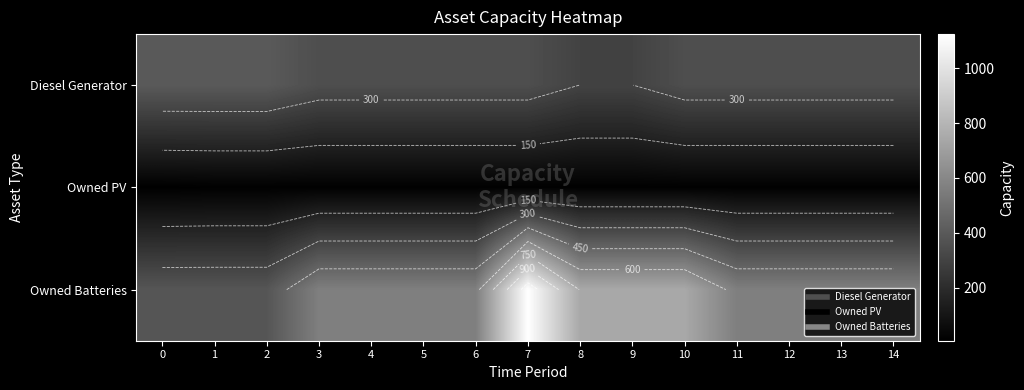

Is it true that Owned Batteries equals 562 at 13?

True